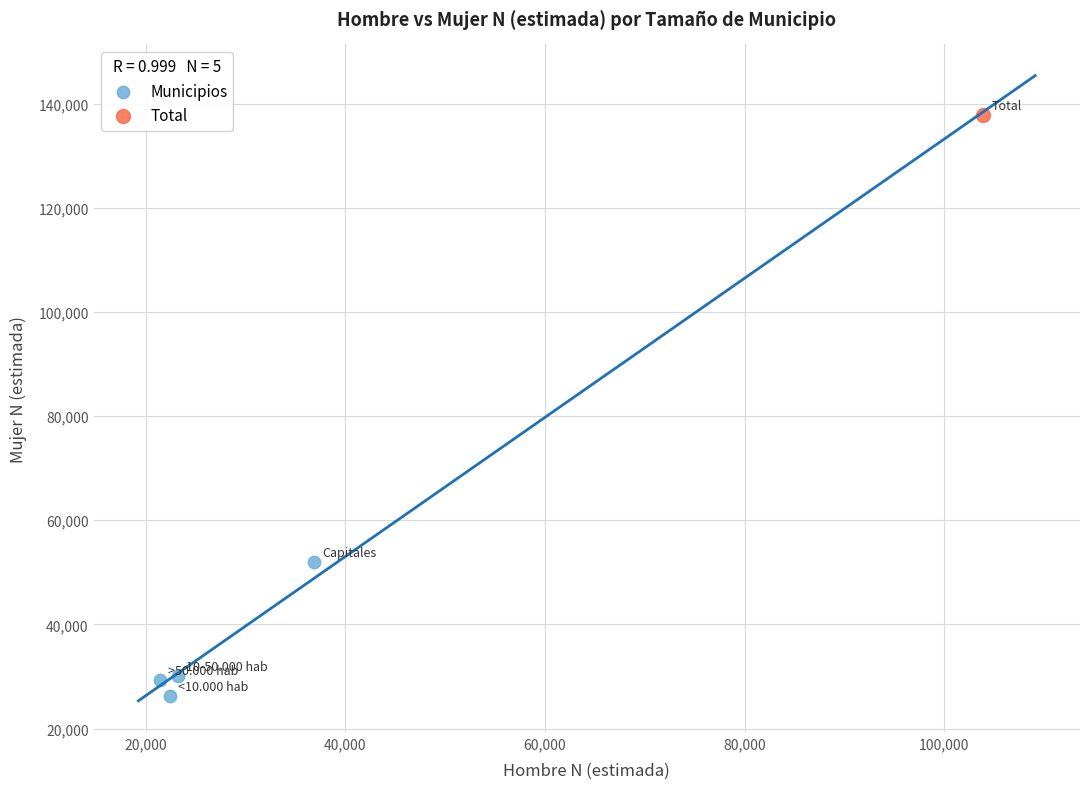

What are all the series names shown in the legend?

Municipios, Total